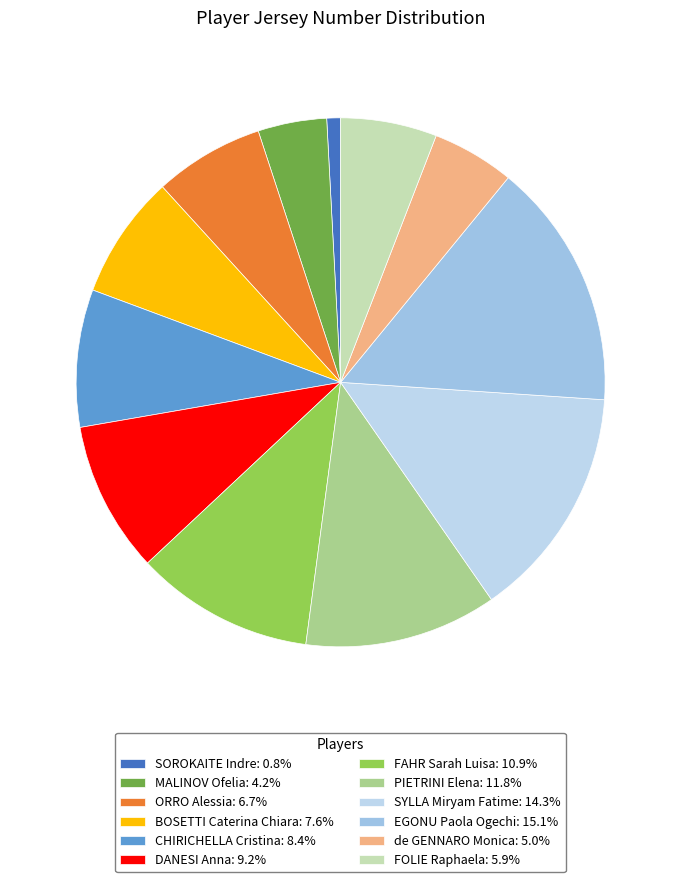

What is the total percentage of CHIRICHELLA Cristina and FOLIE Raphaela?

14.3%